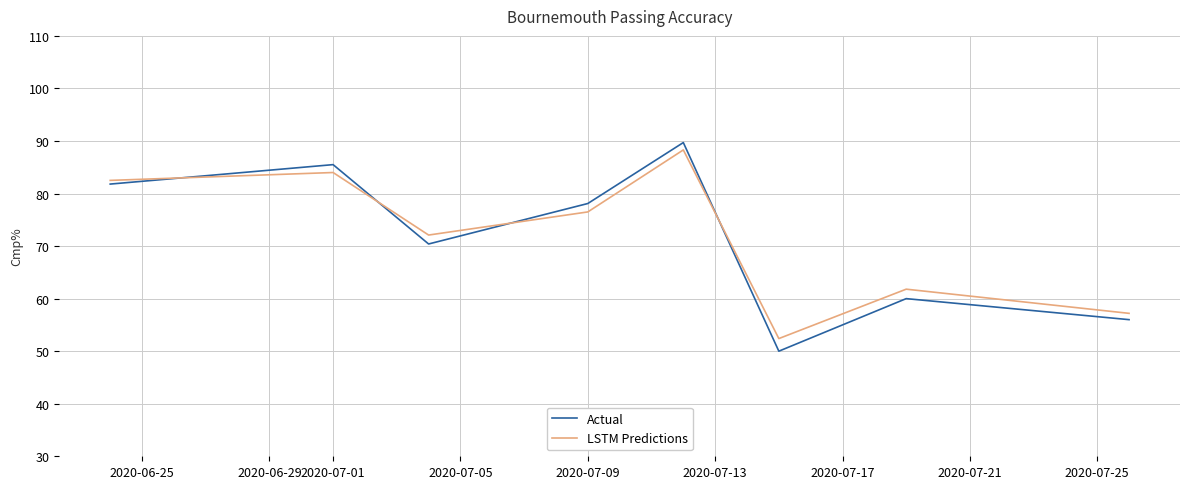

Is this an area chart (filled region under the line)?

No